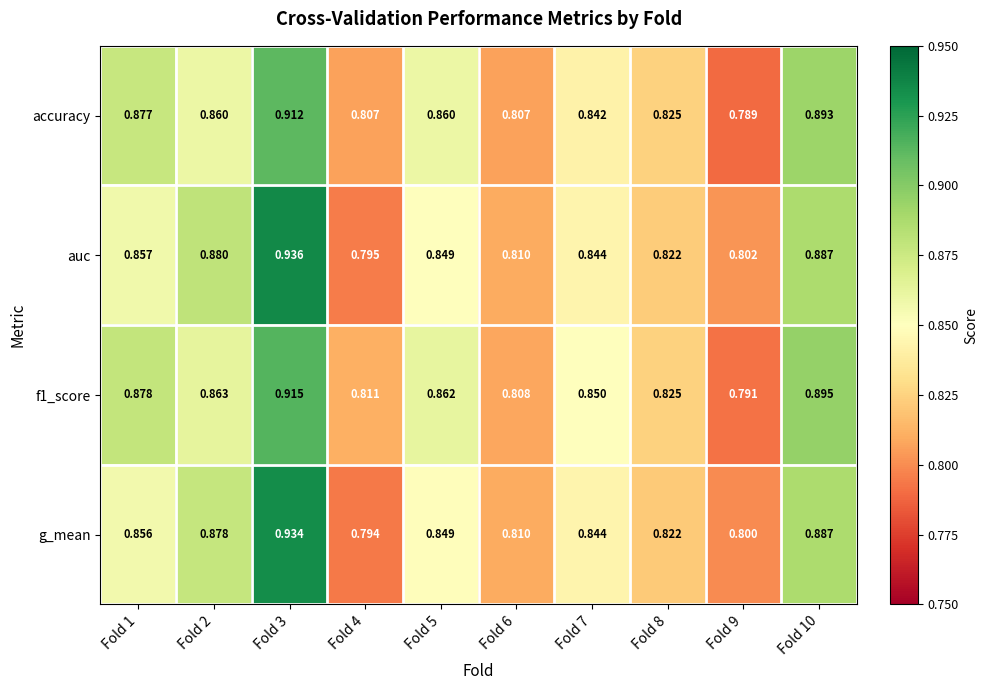

Between Fold 3 and Fold 10, which series saw the biggest shift?

auc